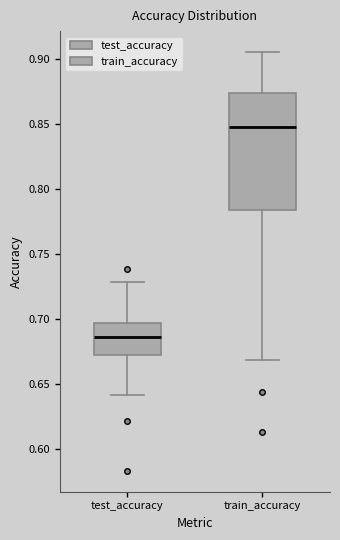

Reading left to right, read every box against the y-axis: the position of its median line, the range the box covers, and the ends of its whiskers. The values are not printed on the chart, so give them approximately, as read against the axis.

test_accuracy: median 0.685, box 0.670 to 0.695, whiskers 0.640 to 0.730
train_accuracy: median 0.845, box 0.785 to 0.875, whiskers 0.670 to 0.905